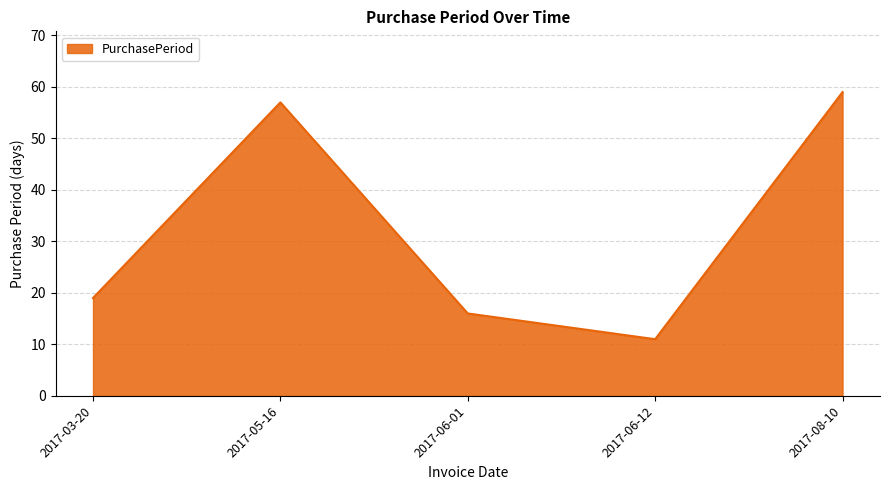

Where is the data nearest to the value 35?

2017-03-20